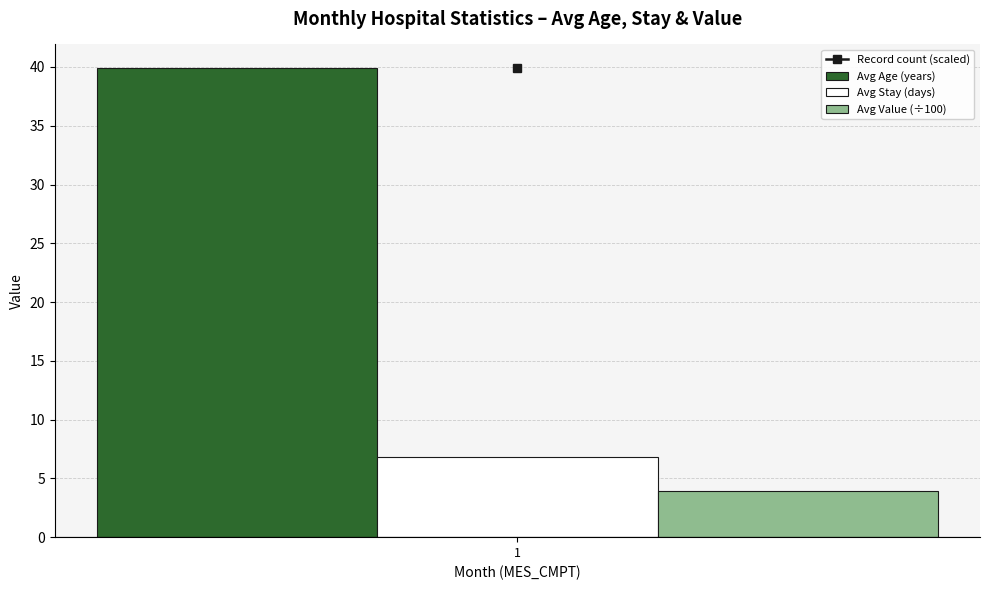

The value of Avg Age (years) at 1 is 39.9. True or false?

True